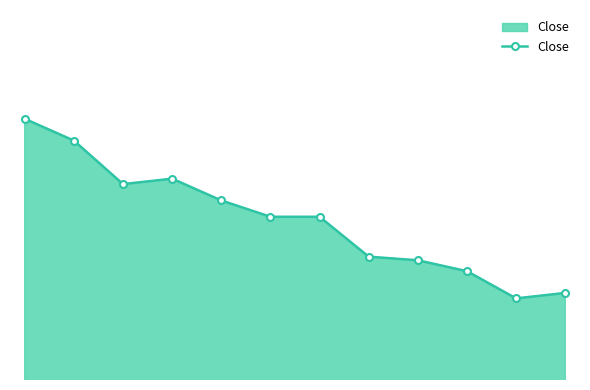

True or false: there are more than 0 points higher than both neighbors.

True